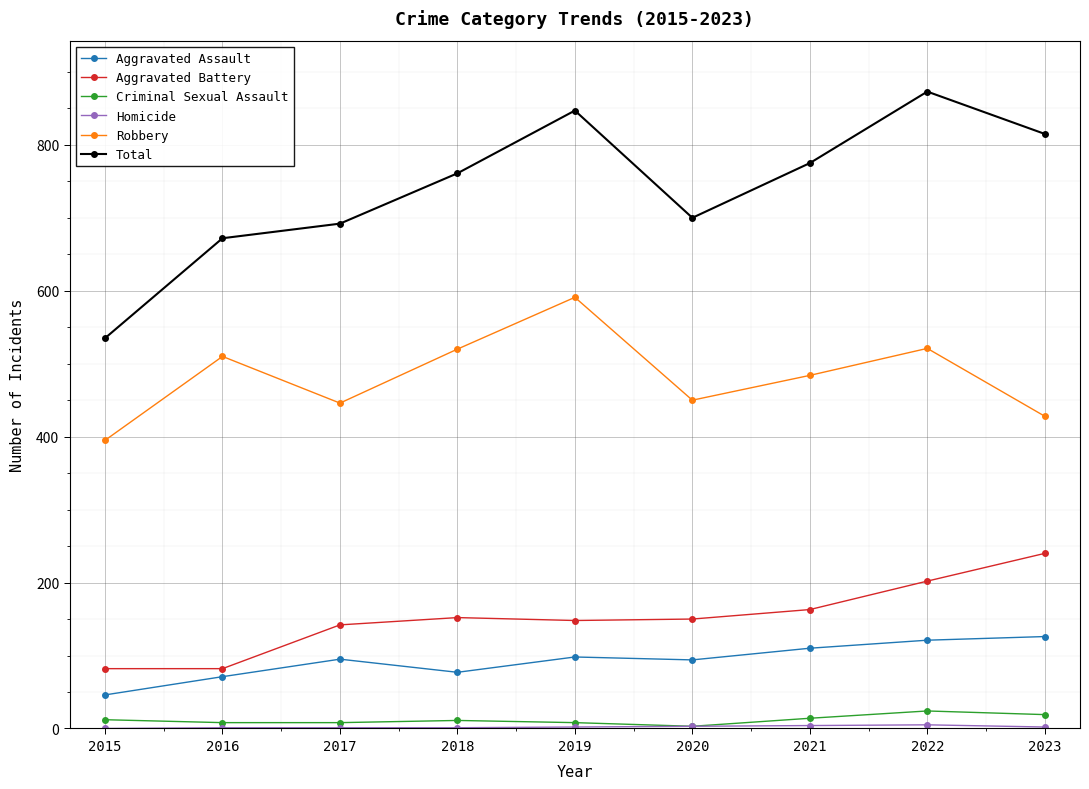

True or false: Aggravated Battery has more than 2 points higher than both neighbors.

False